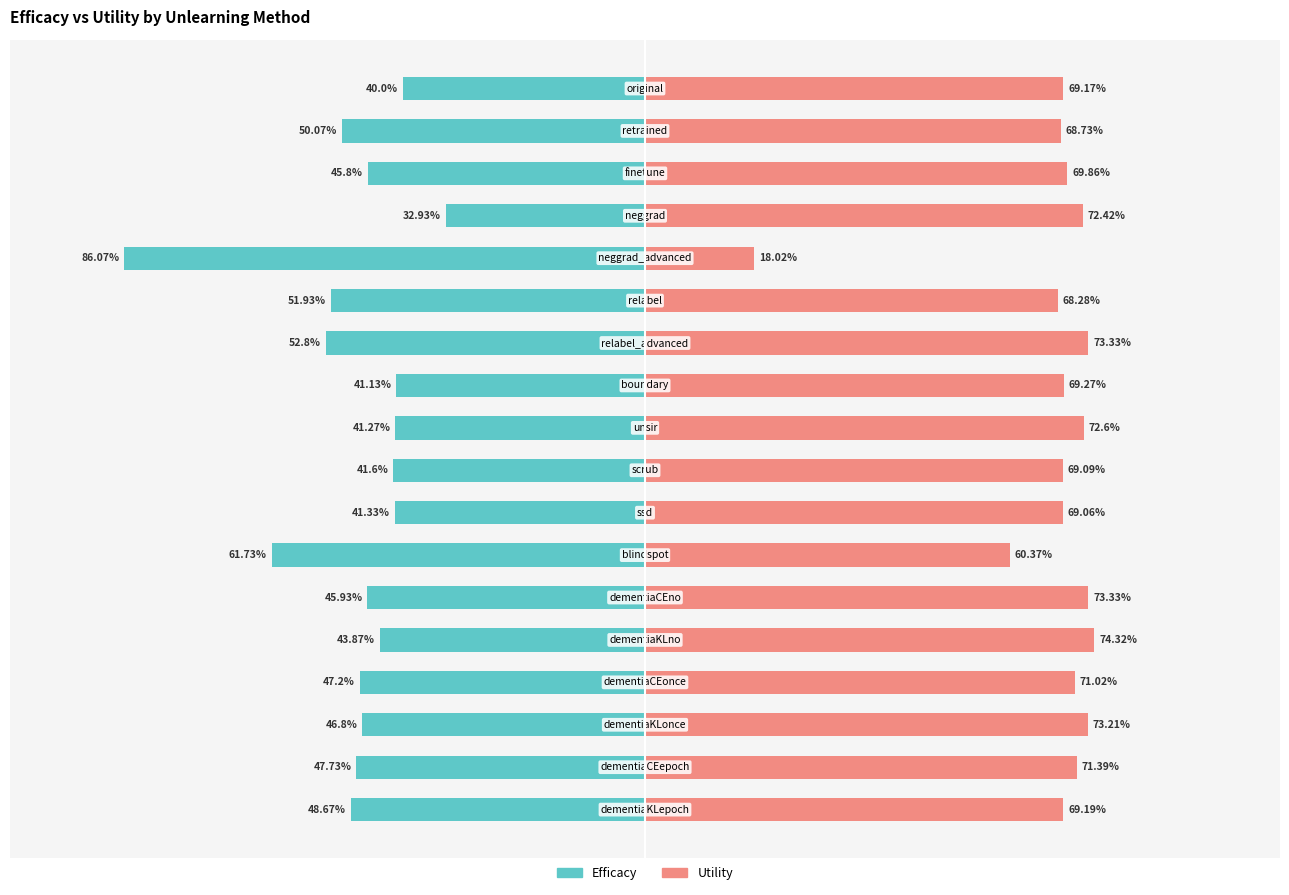

Reading left to right, list all the values displayed in this chart.

Efficacy: -48.7	-47.7	-46.8	-47.2	-43.9	-45.9	-61.7	-41.3	-41.6	-41.3	-41.1	-52.8	-51.9	-86.1	-32.9	-45.8	-50.1	-40.0
Utility: 69.2	71.4	73.2	71.0	74.3	73.3	60.4	69.1	69.1	72.6	69.3	73.3	68.3	18.0	72.4	69.9	68.7	69.2